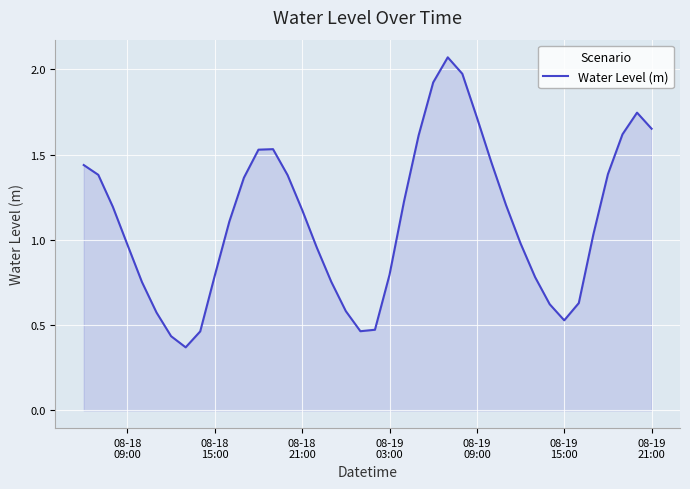

What is the difference between the second highest and minimum values?

1.6